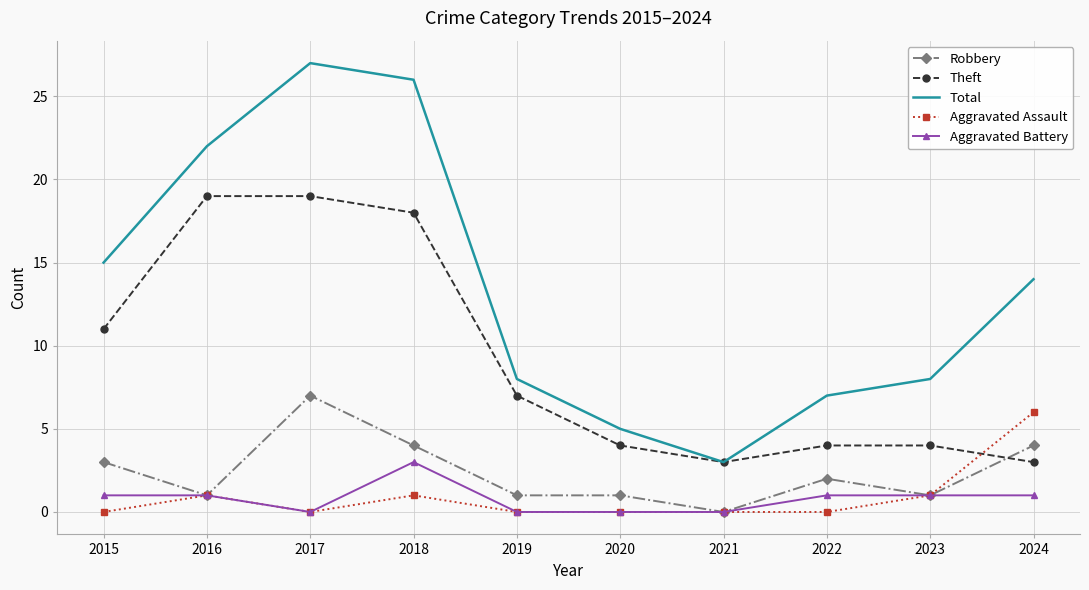

Reading right to left, transcribe all the data shown in this chart.

Robbery: 4	1	2	0	1	1	4	7	1	3
Theft: 3	4	4	3	4	7	18	19	19	11
Total: 14	8	7	3	5	8	26	27	22	15
Aggravated Assault: 6	1	0	0	0	0	1	0	1	0
Aggravated Battery: 1	1	1	0	0	0	3	0	1	1